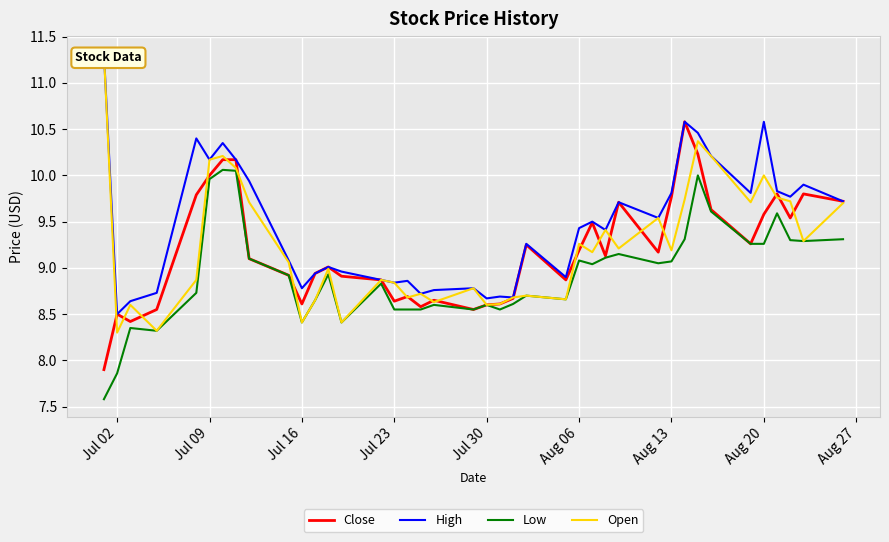

Does the chart display data point markers on the line(s)?

No